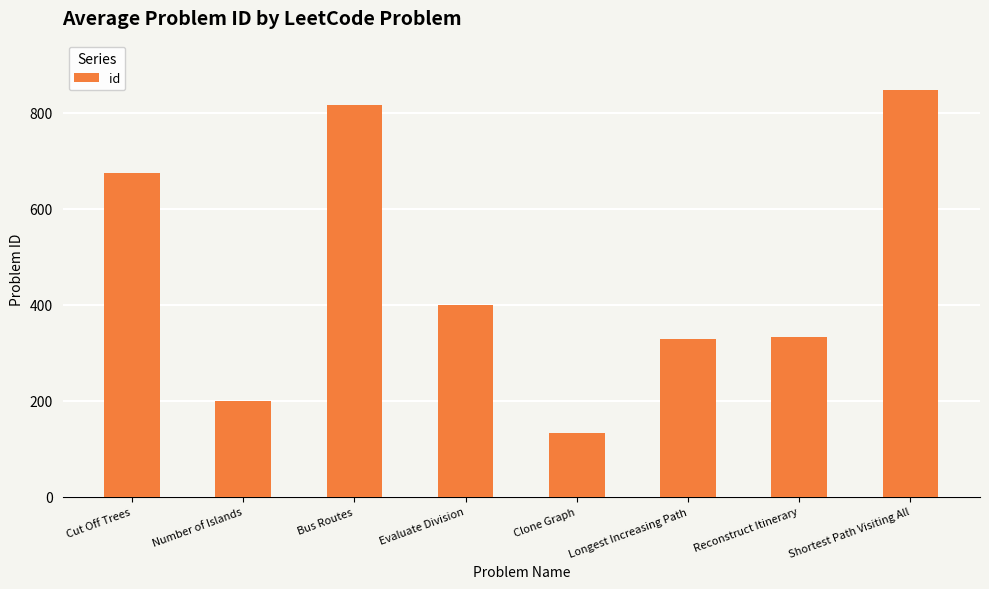

Between Number of Islands and Evaluate Division, which is larger?

Evaluate Division